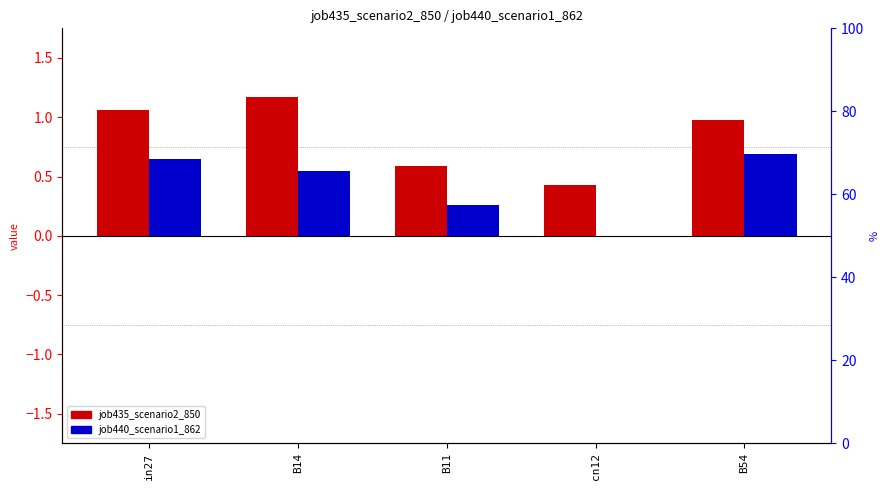

What is the label of the 4th bar from the right?

B14